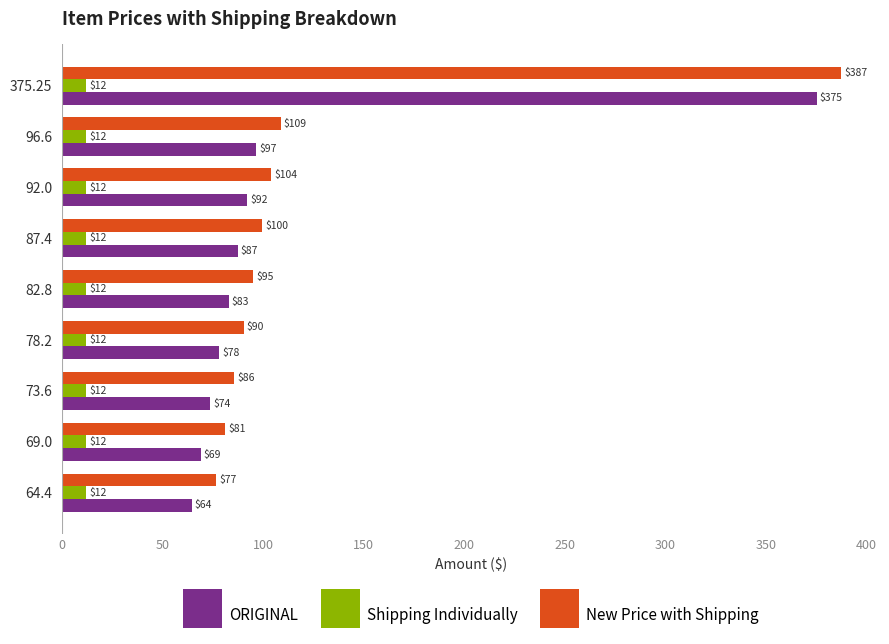

What is the difference between the highest and lowest values at 69.0?

69.0